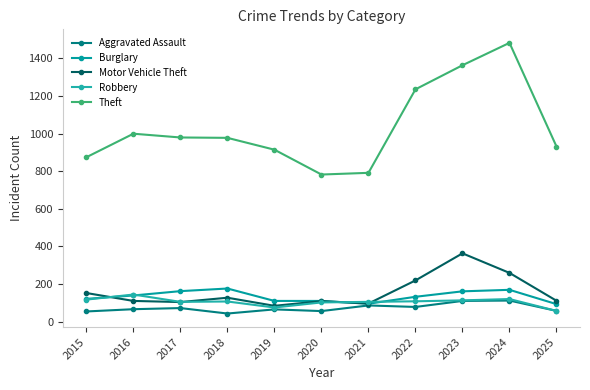

What is the lowest value of the Theft series?

782